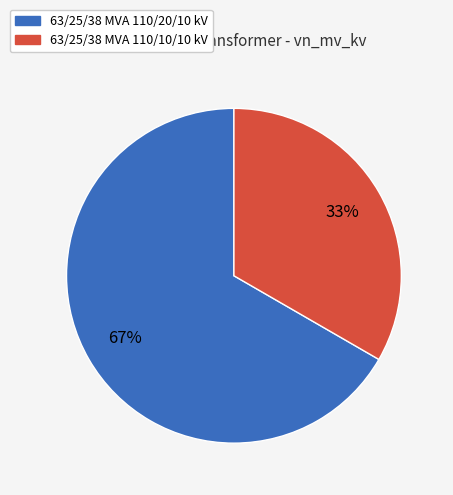

Does any single category account for the majority?

Yes